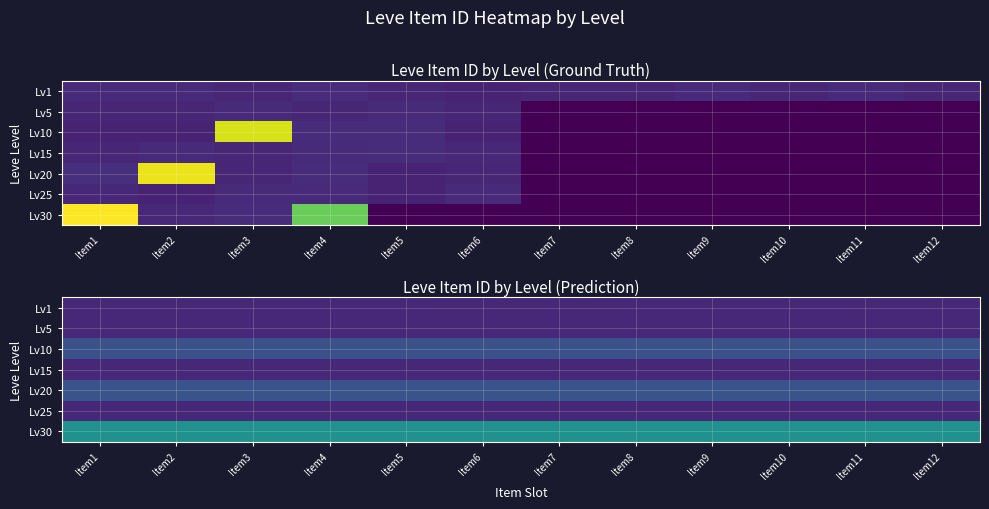

At which category is the sum across all series the highest?

Item1